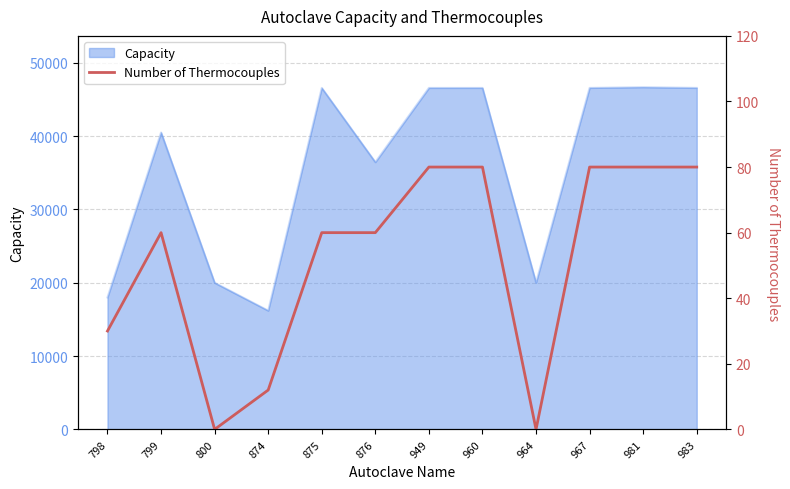

The chart shows a value of 60 at 799. True or false?

True